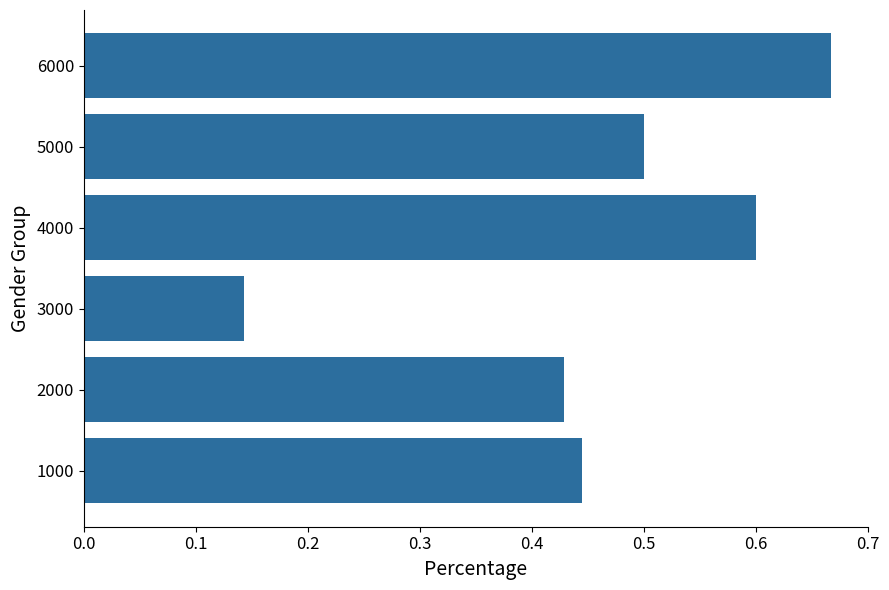

What is the average value?

0.5